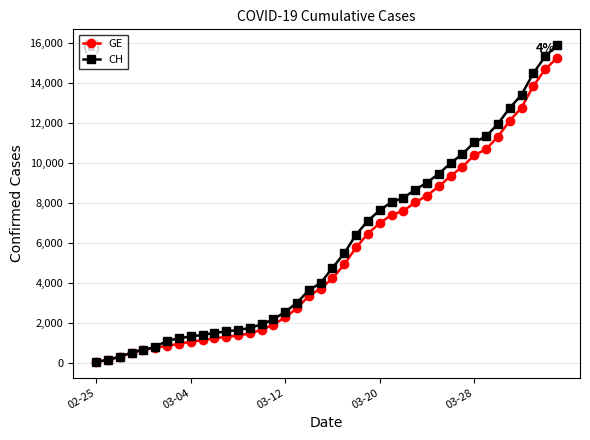

How many categories are shown in the chart?

40